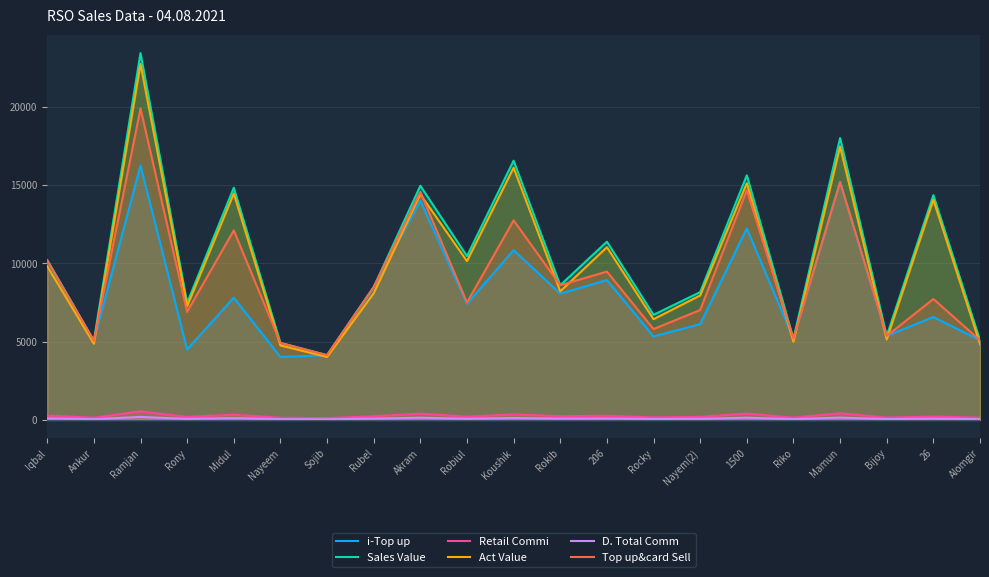

What is the value of the i-Top up point at the 2nd from the left?

5058.0